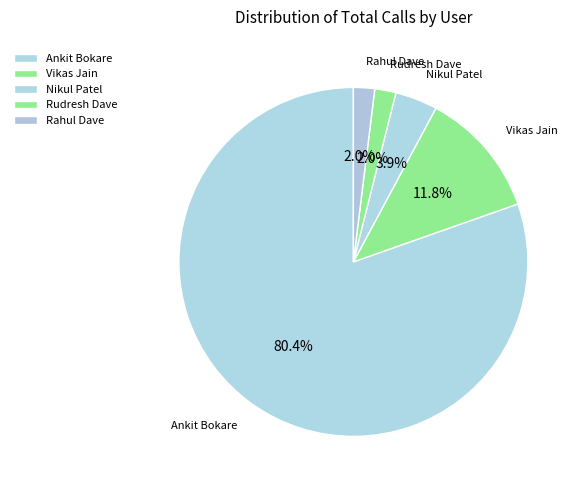

Which category has the biggest portion of the pie?

Ankit Bokare